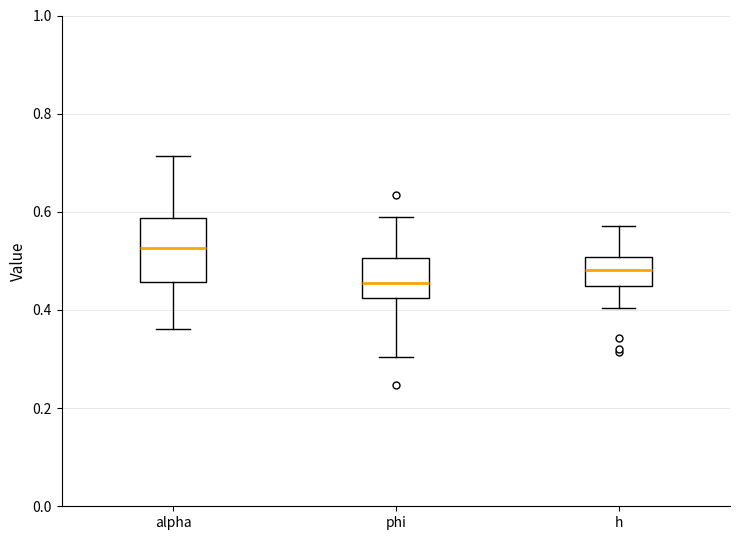

Reading left to right, transcribe this box plot: for each box, give where its median line is, the range the box spans, and where its two whiskers end, as read against the y-axis. The values are not printed on the chart, so give them approximately, as read against the axis.

alpha: median 0.52, box 0.46 to 0.58, whiskers 0.36 to 0.72
phi: median 0.46, box 0.42 to 0.50, whiskers 0.30 to 0.58
h: median 0.48, box 0.44 to 0.50, whiskers 0.40 to 0.58